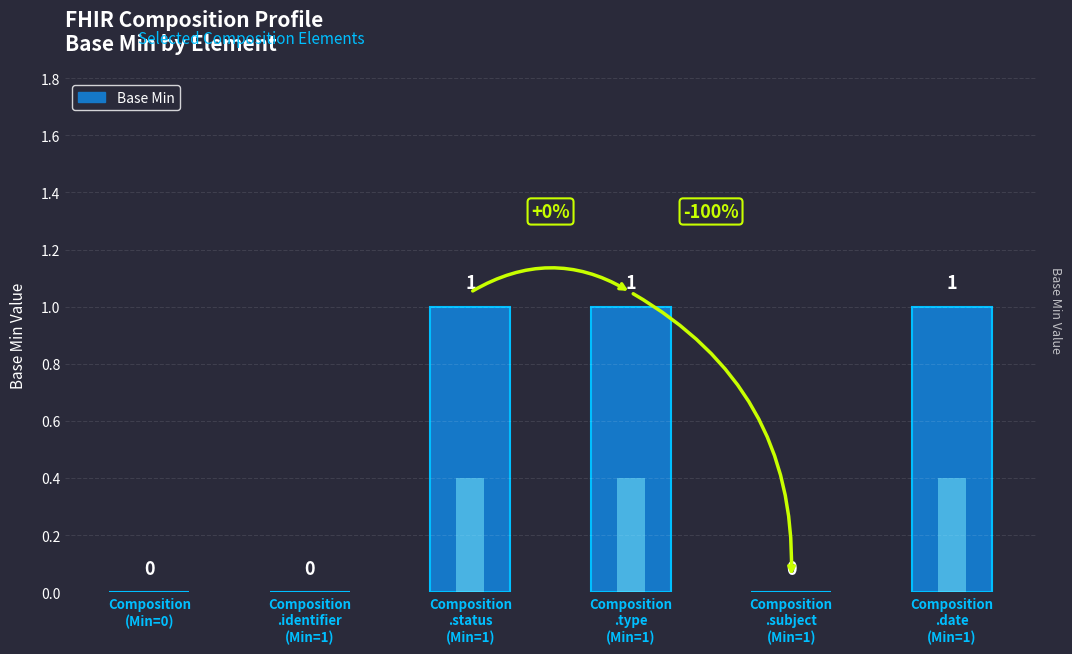

What is the label of the 3rd bar from the right?

Composition
.type
(Min=1)